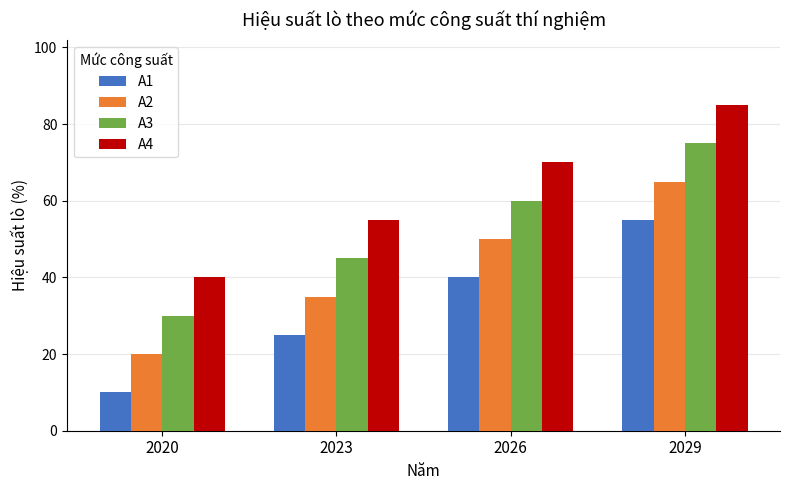

Which series has the largest total across all categories?

A4